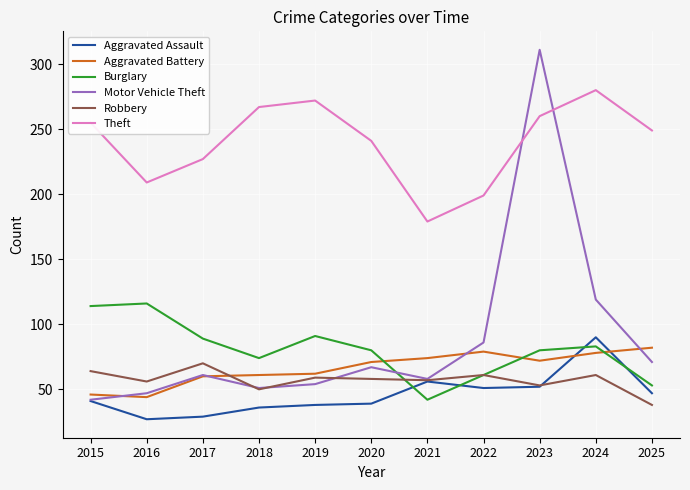

List the series in order of their peak value, highest first.

Motor Vehicle Theft, Theft, Burglary, Aggravated Assault, Aggravated Battery, Robbery